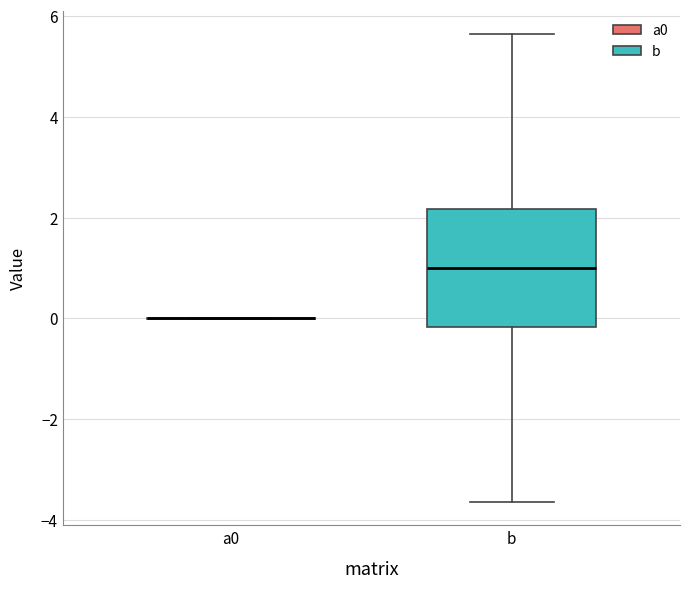

Comparing the boxes themselves (not the whiskers), which one is the tallest?

b